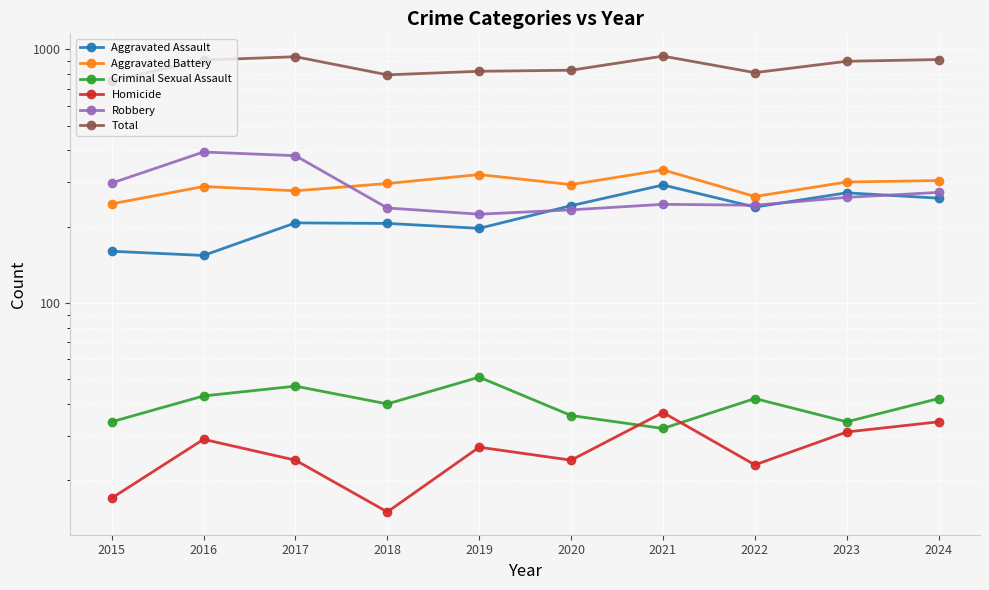

Reading right to left, list all the values displayed in this chart.

Aggravated Assault: 259	272	239	292	242	197	206	207	154	160
Aggravated Battery: 304	300	263	335	293	321	296	277	288	246
Criminal Sexual Assault: 42	34	42	32	36	51	40	47	43	34
Homicide: 34	31	23	37	24	27	15	24	29	17
Robbery: 273	261	243	245	233	224	237	381	394	297
Total: 912	898	810	941	828	820	794	936	908	754